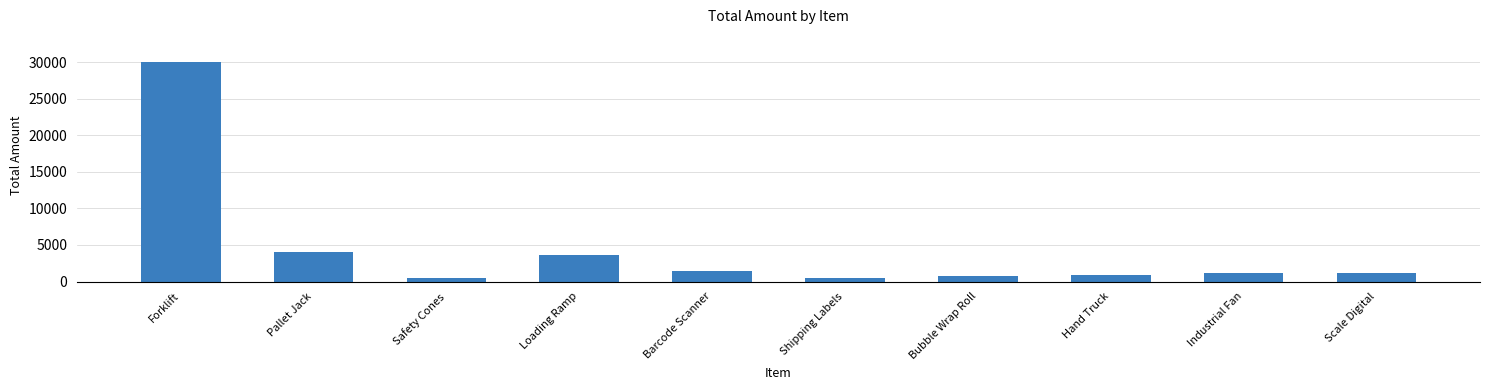

At which label is the value closest to 15240?

Pallet Jack